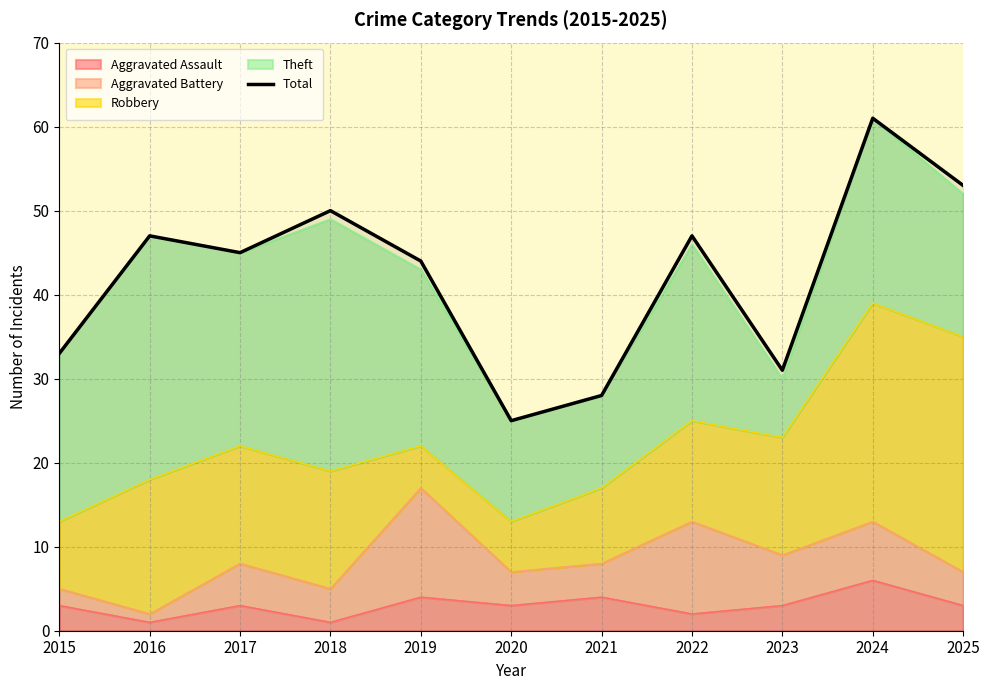

What is the sum of all values?

464